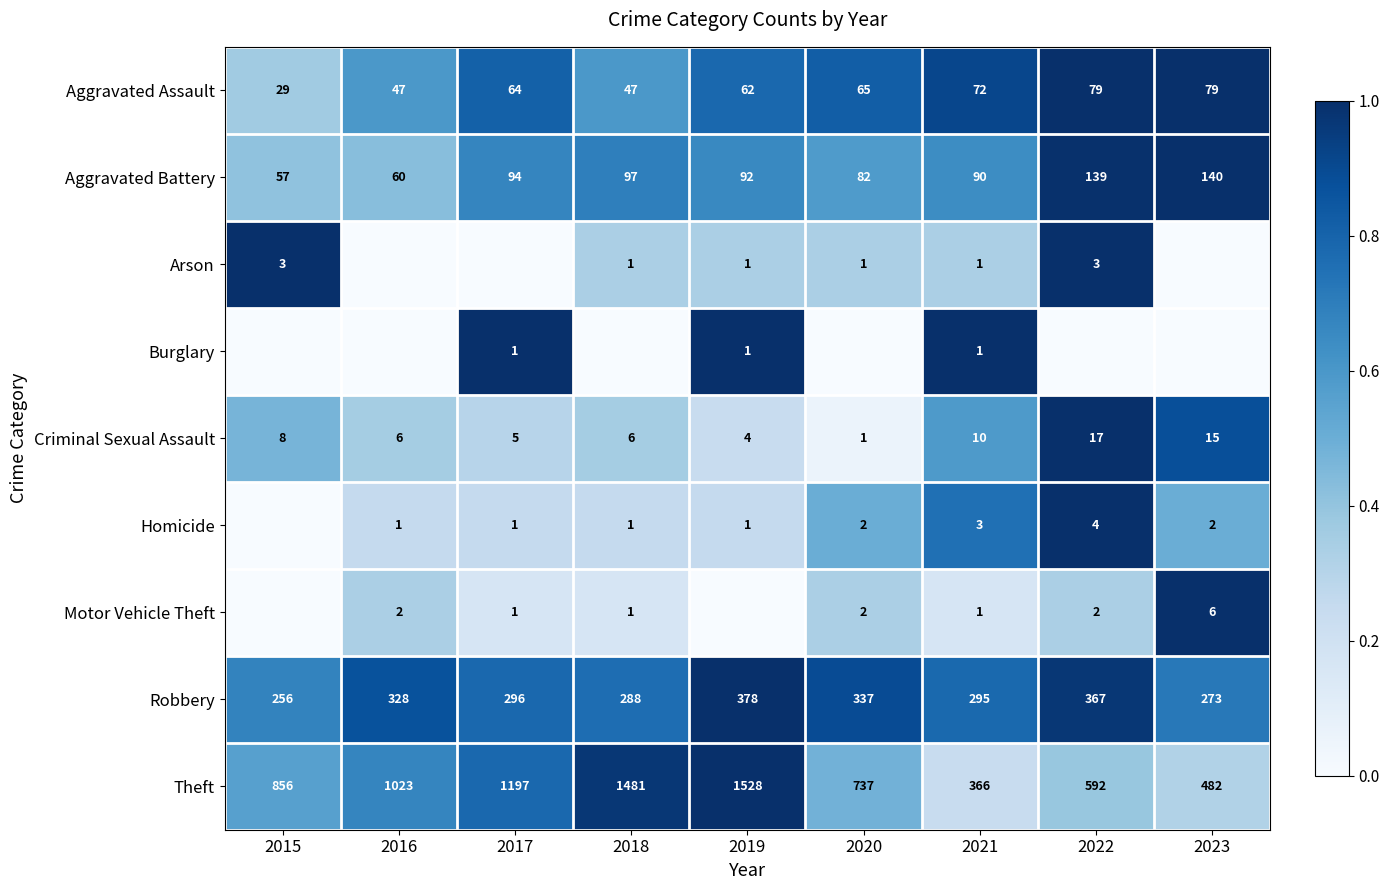

Count the Aggravated Assault values in the range 47 to 72.

6